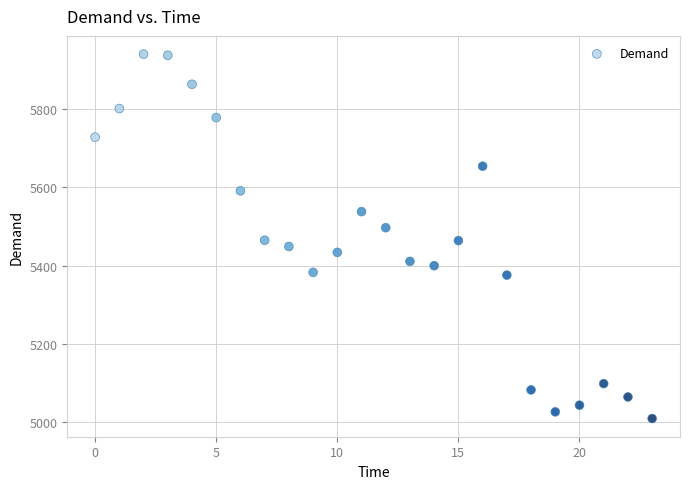

What is the range of Y values (max minus min)?

930